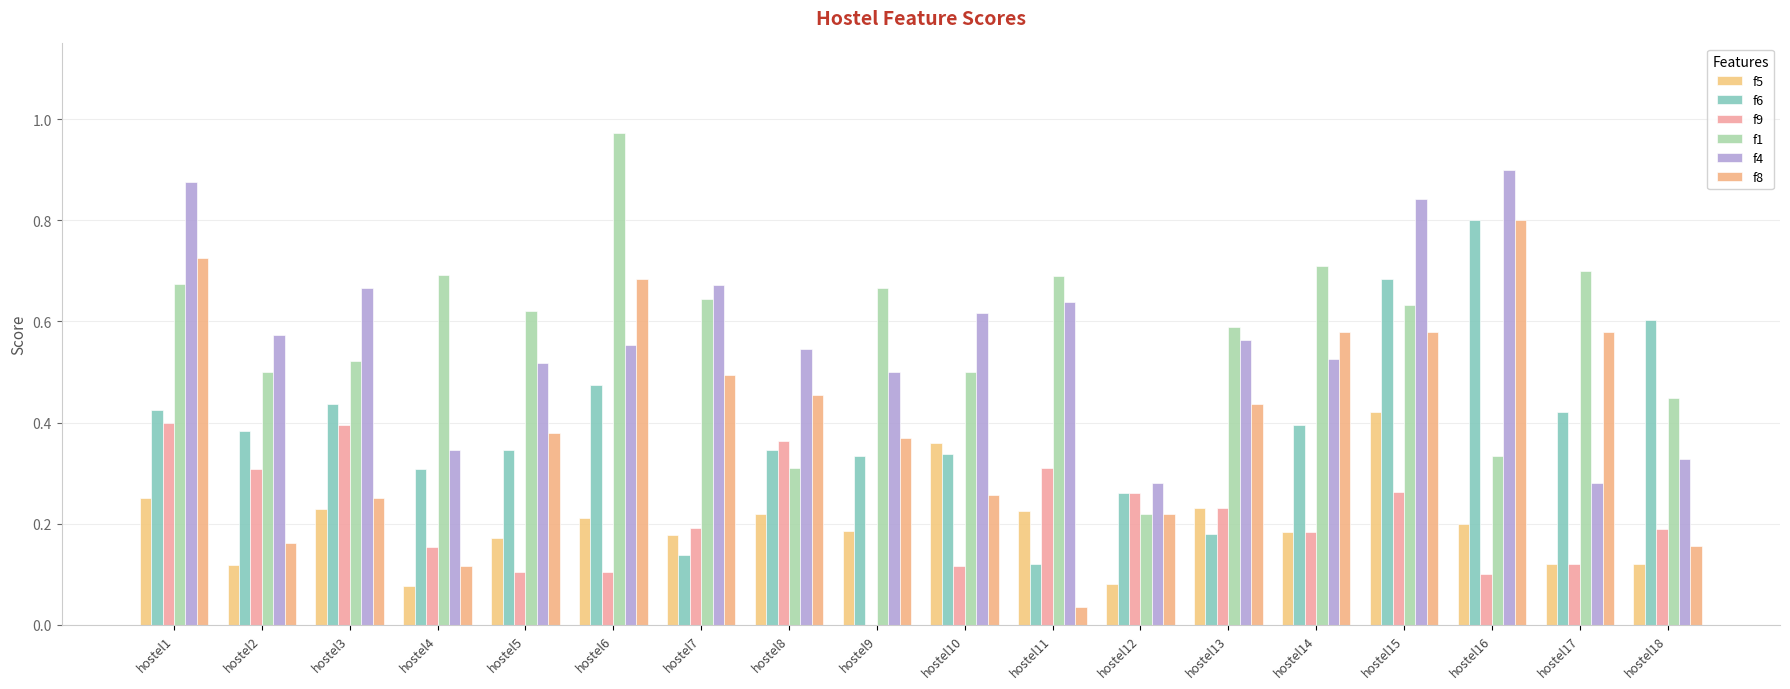

Rank the categories by f4 value from highest to lowest.

hostel16, hostel1, hostel15, hostel7, hostel3, hostel11, hostel10, hostel2, hostel13, hostel6, hostel8, hostel14, hostel5, hostel9, hostel4, hostel18, hostel12, hostel17